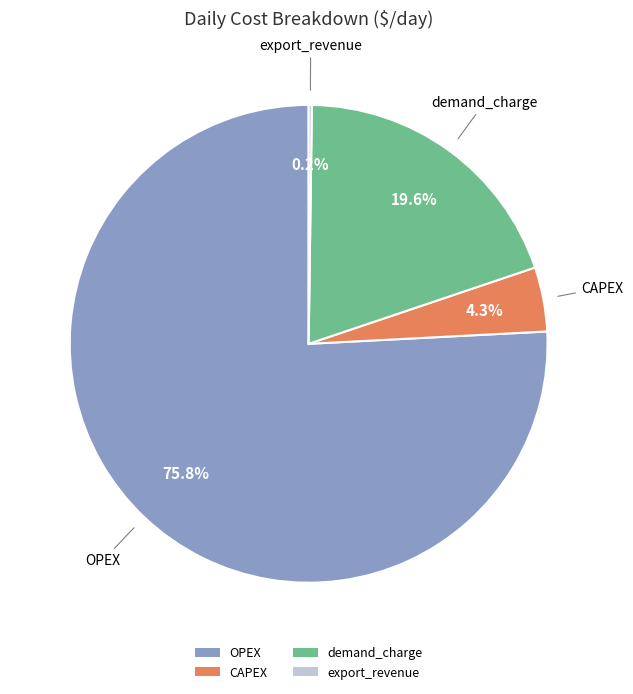

What percentage is NOT represented by demand_charge?

80.4%